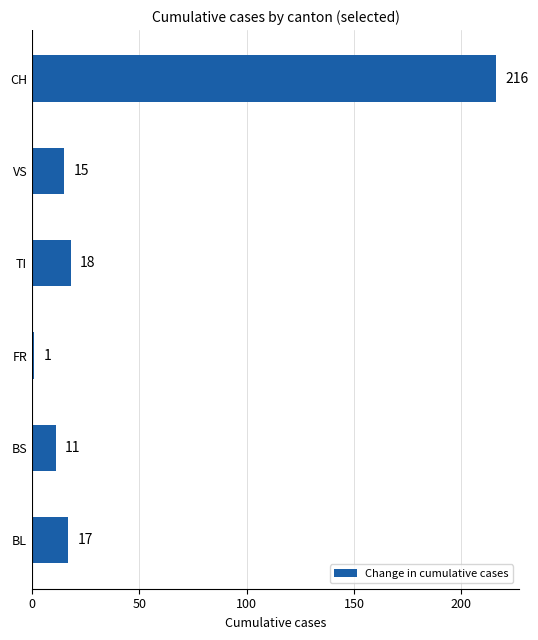

List the labels in order of value, smallest first.

FR, BS, VS, BL, TI, CH